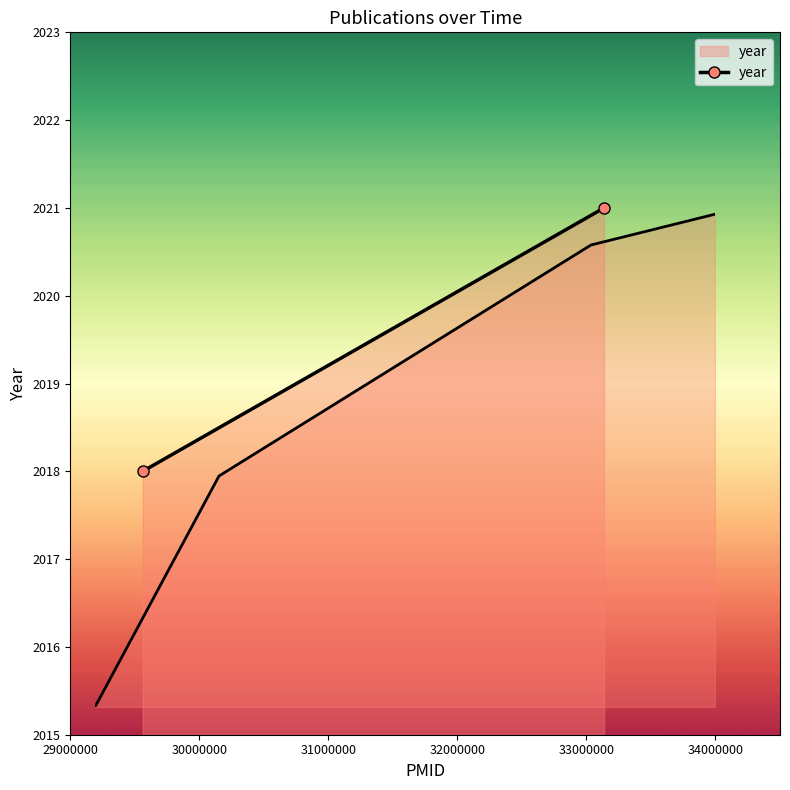

List the labels in order of value, largest first.

1.0, 0.8, 0.2, 0.0